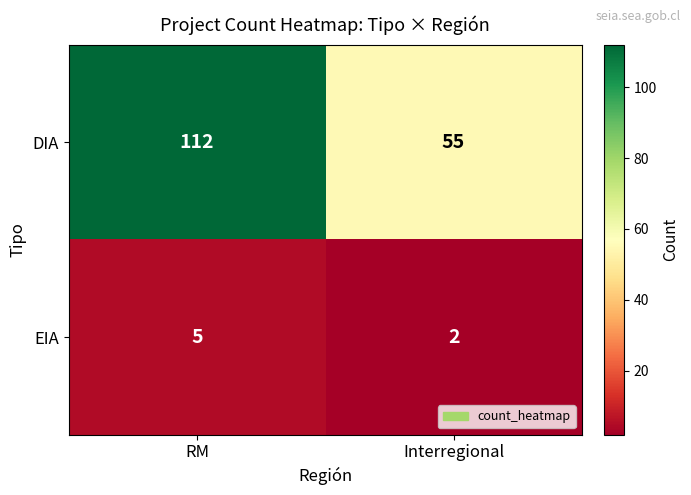

Reading right to left, list all the values displayed in this chart.

DIA: 55	112
EIA: 2	5